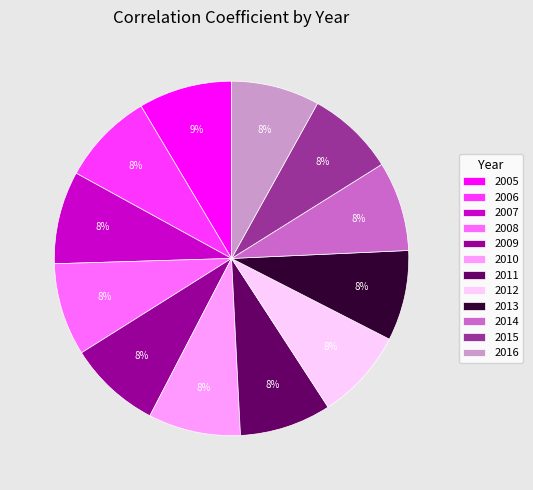

Do 2007 and 2014 together represent more than half of the pie?

No